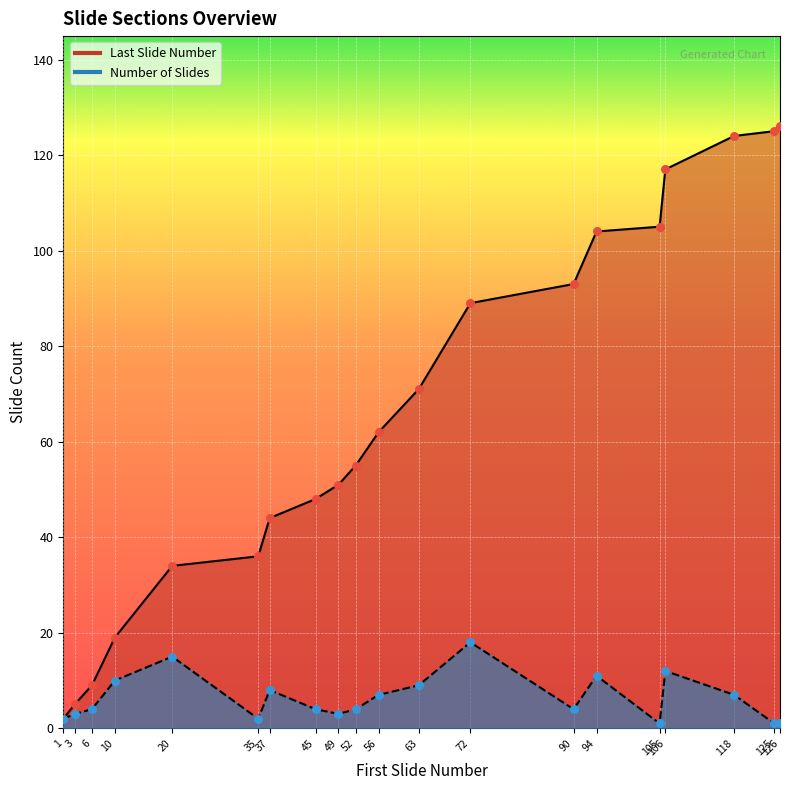

What is the total value across all series at 63?

80